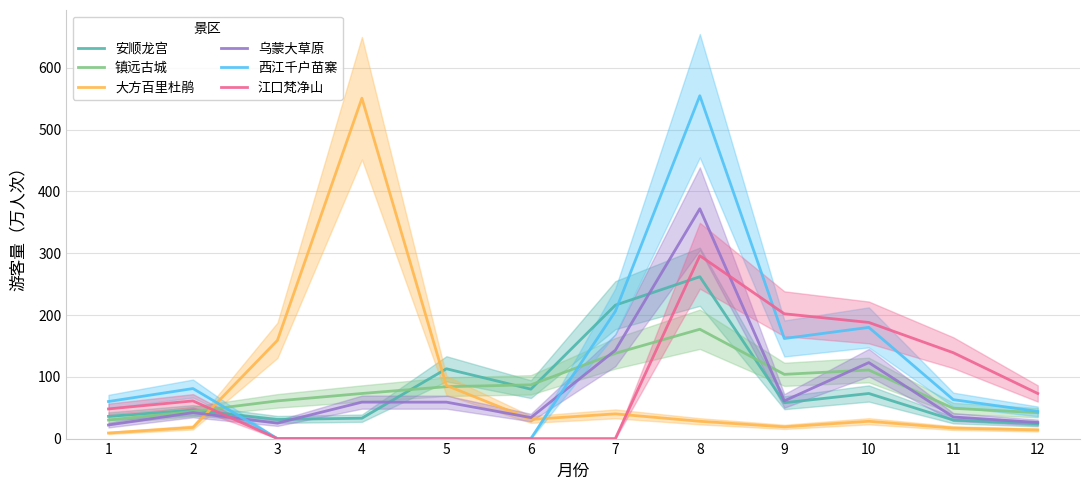

Where does the 大方百里杜鹃 series first go above 28?

3